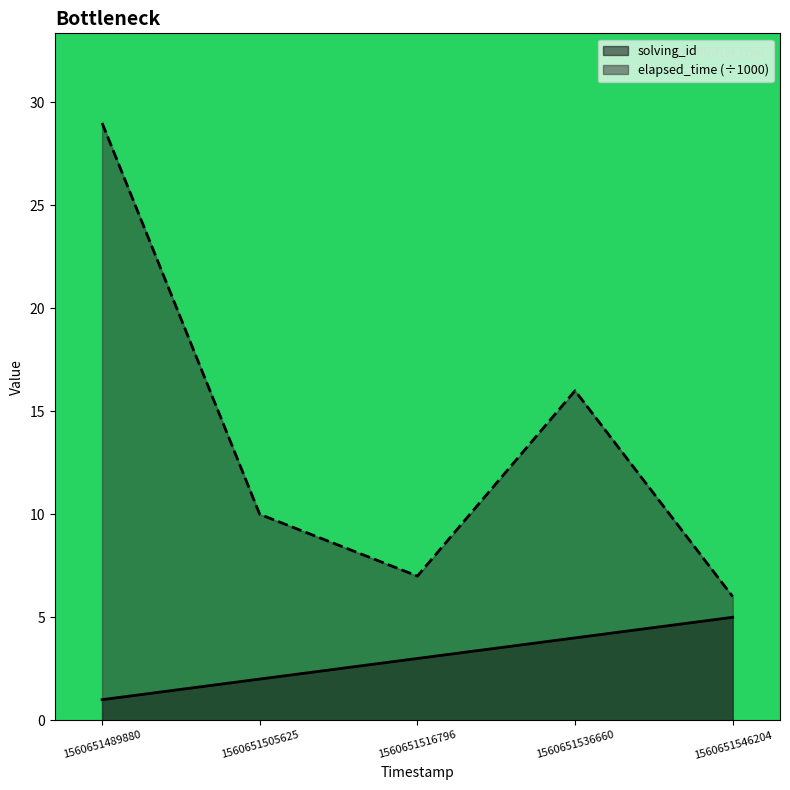

In elapsed_time, how many points are higher than both neighbors (excluding endpoints)?

1